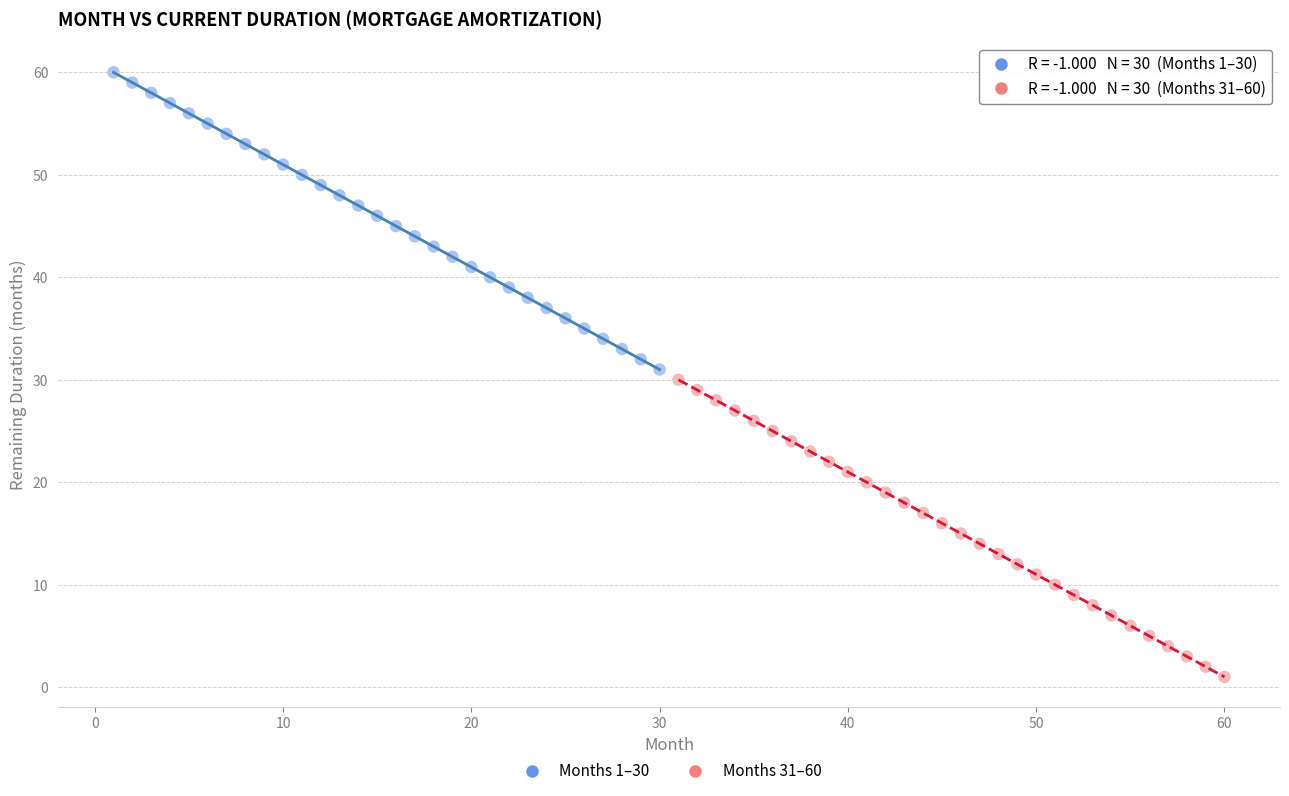

Which series reaches the maximum Y coordinate?

Months 1–30